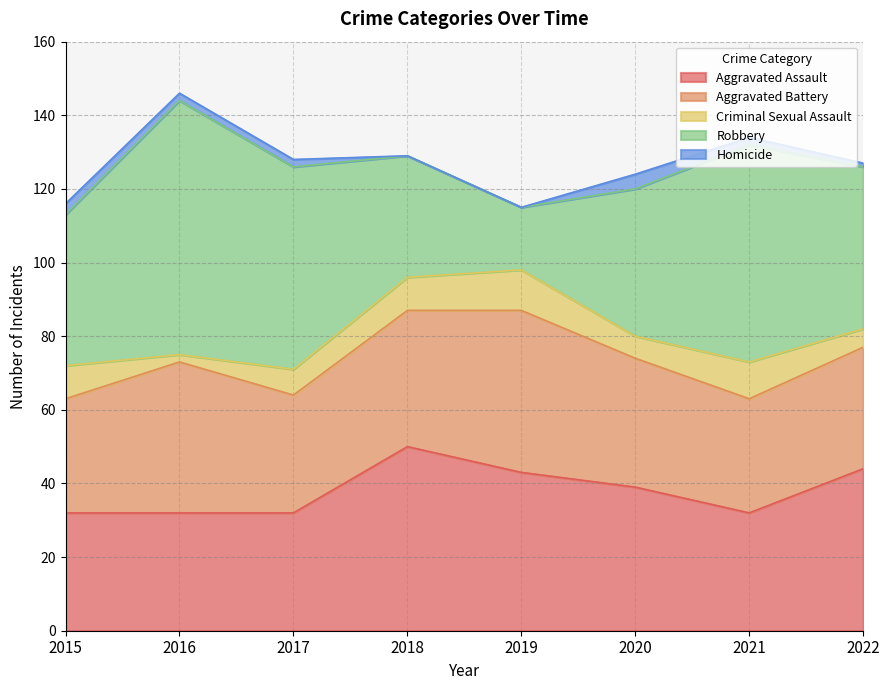

Between which two adjacent categories do Aggravated Assault and Robbery first intersect?

2017 and 2018